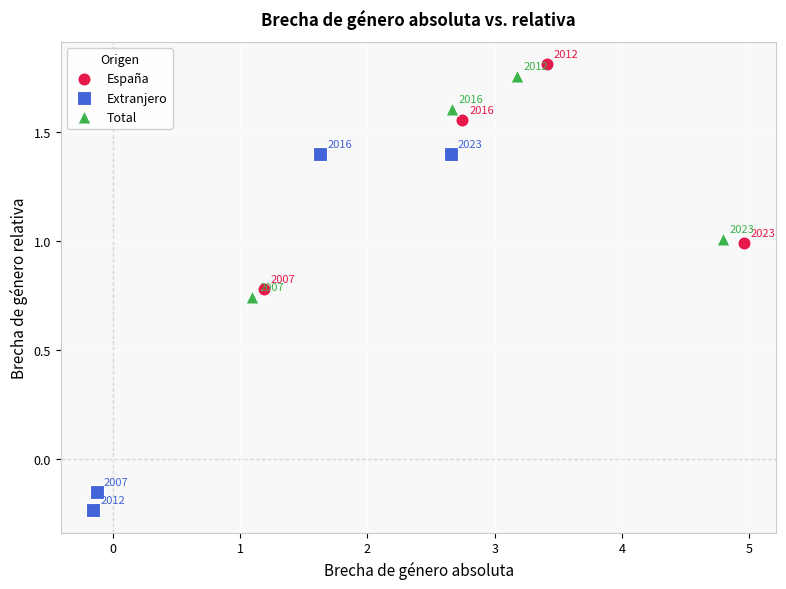

Which series has the largest Y range (max minus min)?

Extranjero